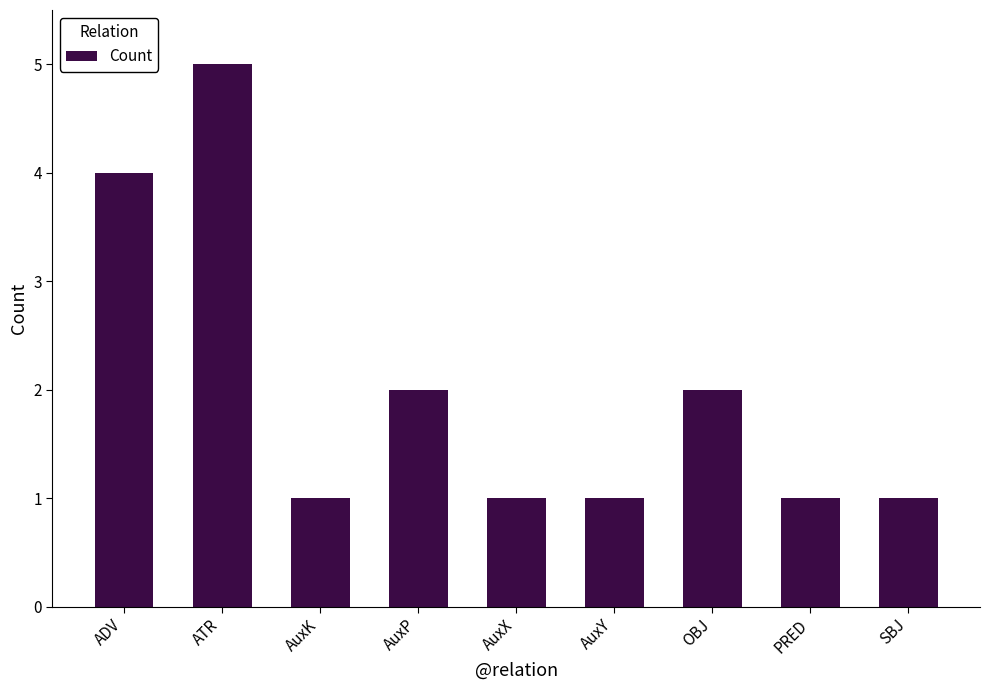

Which has a higher value, ADV or AuxK?

ADV